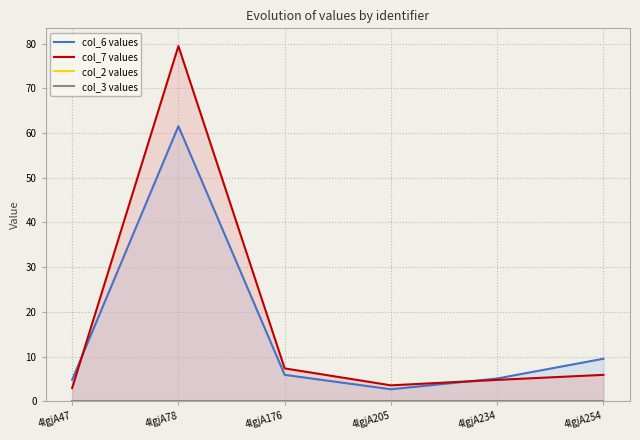

Which series changed the most between 4lgjA176 and 4lgjA254?

col_6 values